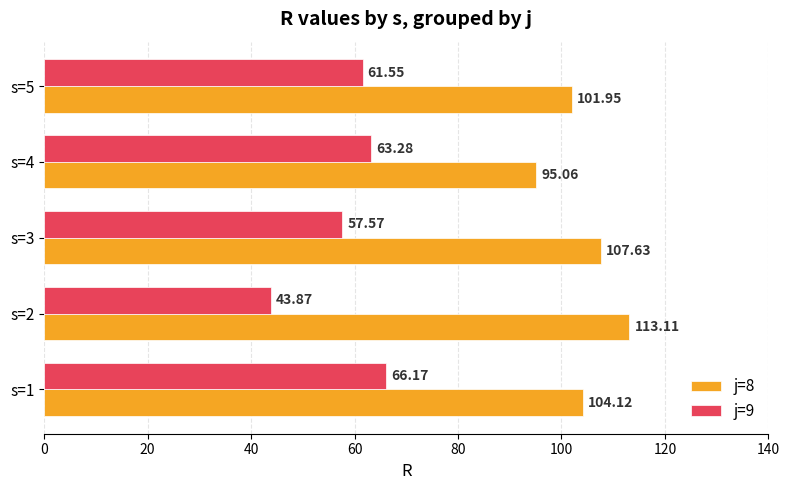

What is the highest value of the j=9 series?

66.2